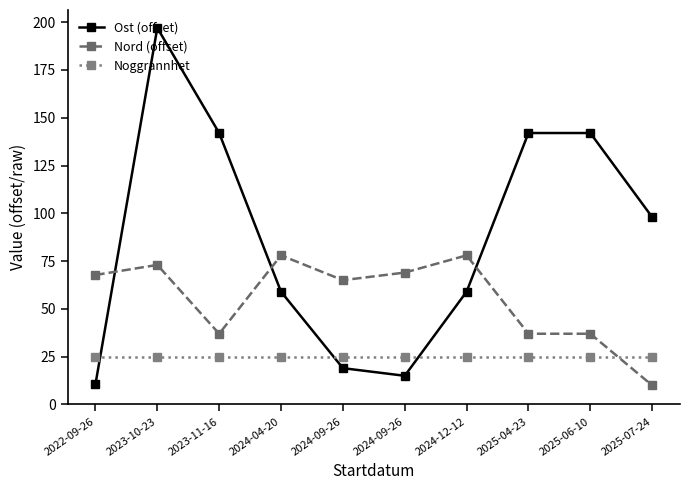

How many data points does each series have?

10